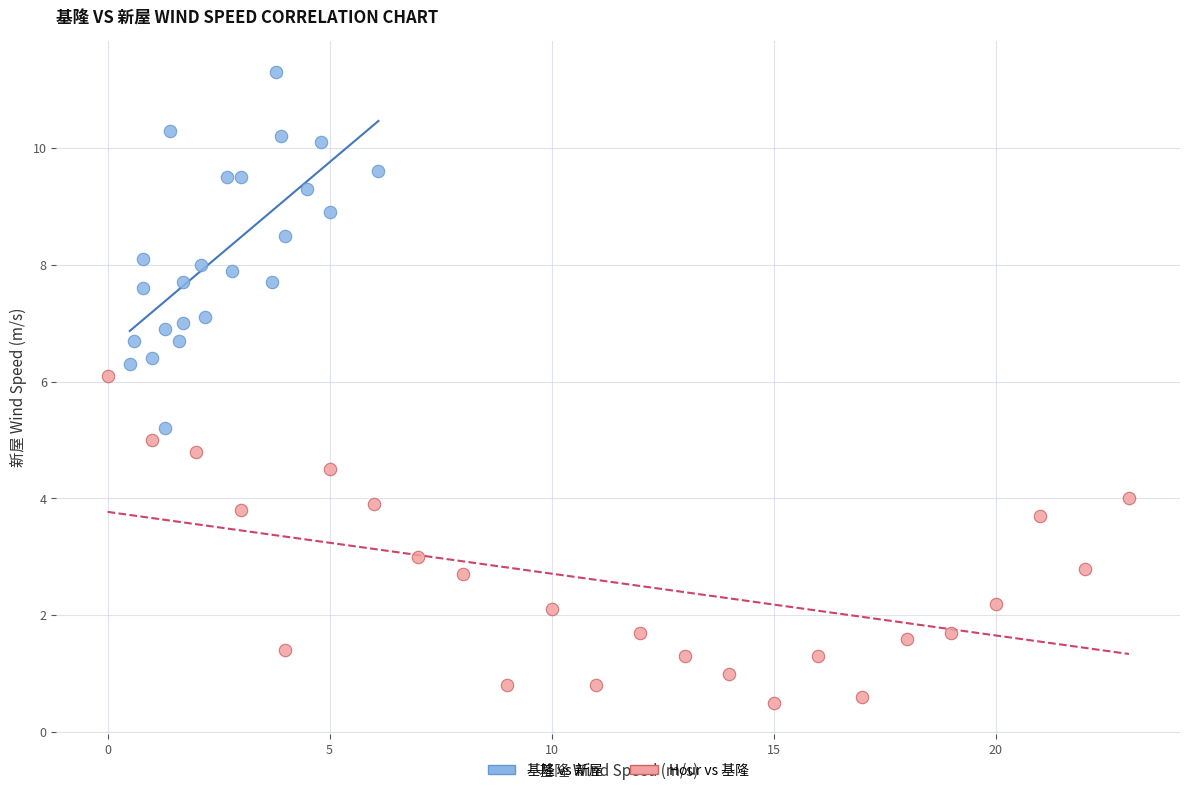

Which series contains the highest Y value?

基隆 vs 新屋